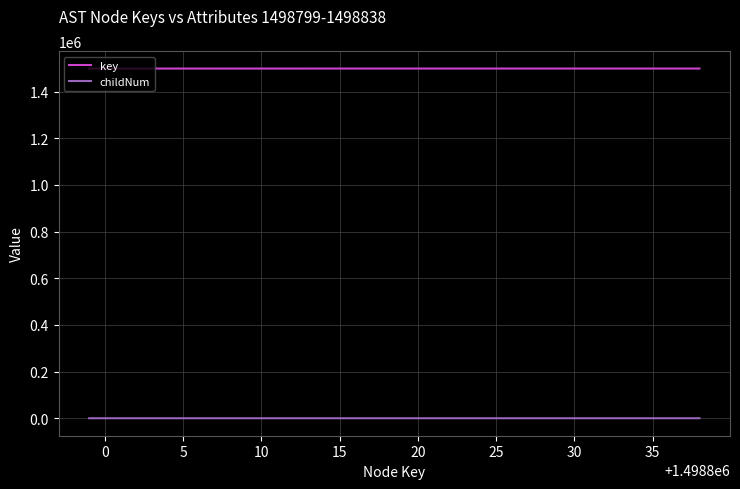

True or false: childNum and key intersect in this chart.

False